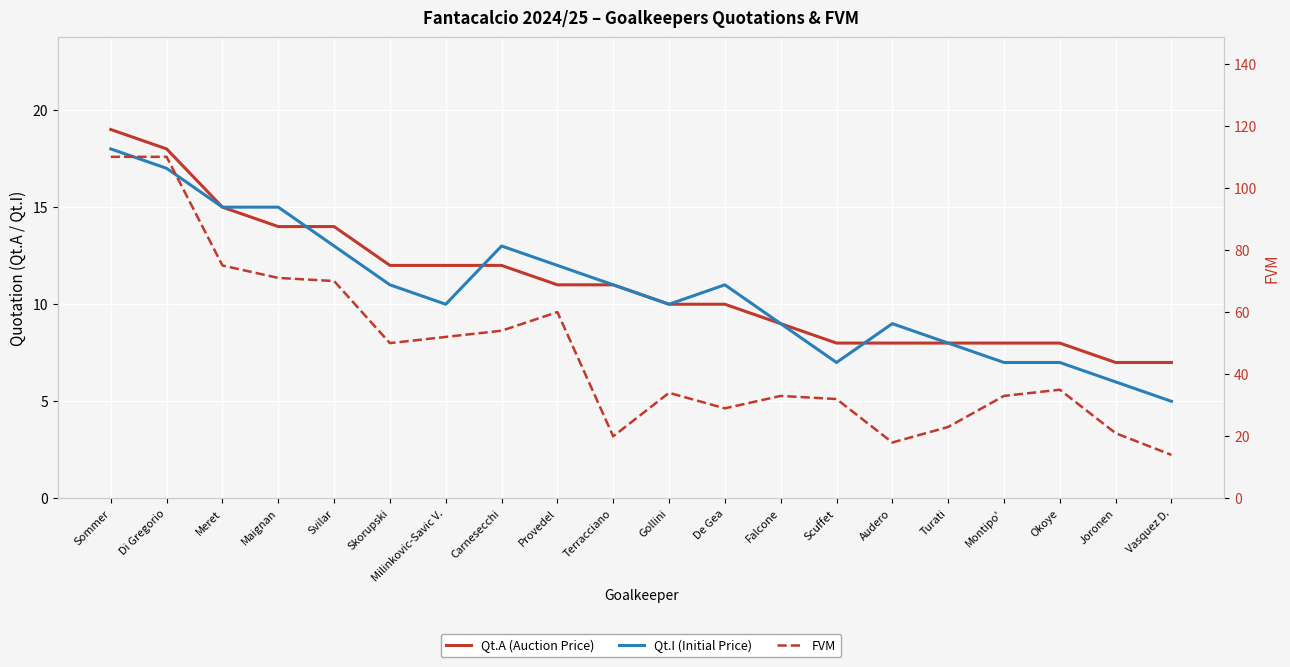

What position from the left is Audero?

15